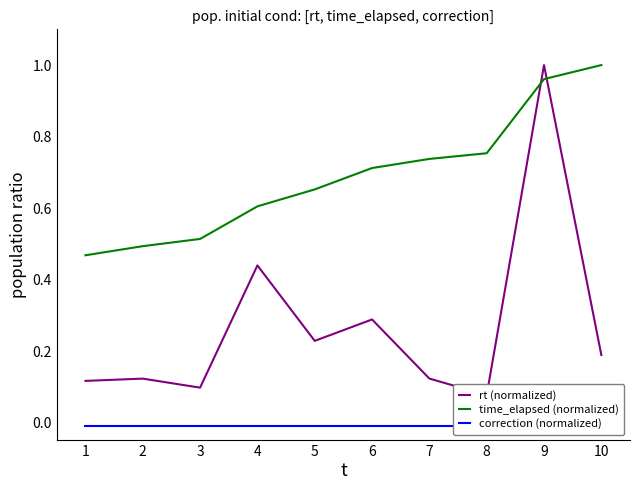

Which series changed the most between 2 and 8?

time_elapsed (normalized)